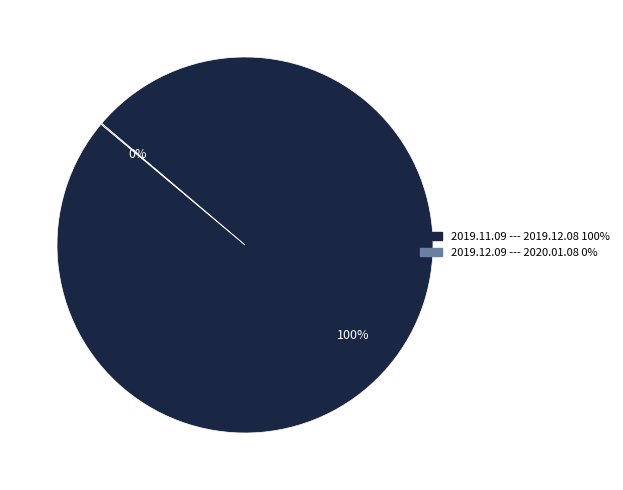

True or false: 2019.11.09 --- 2019.12.08 accounts for 100% of the total.

True